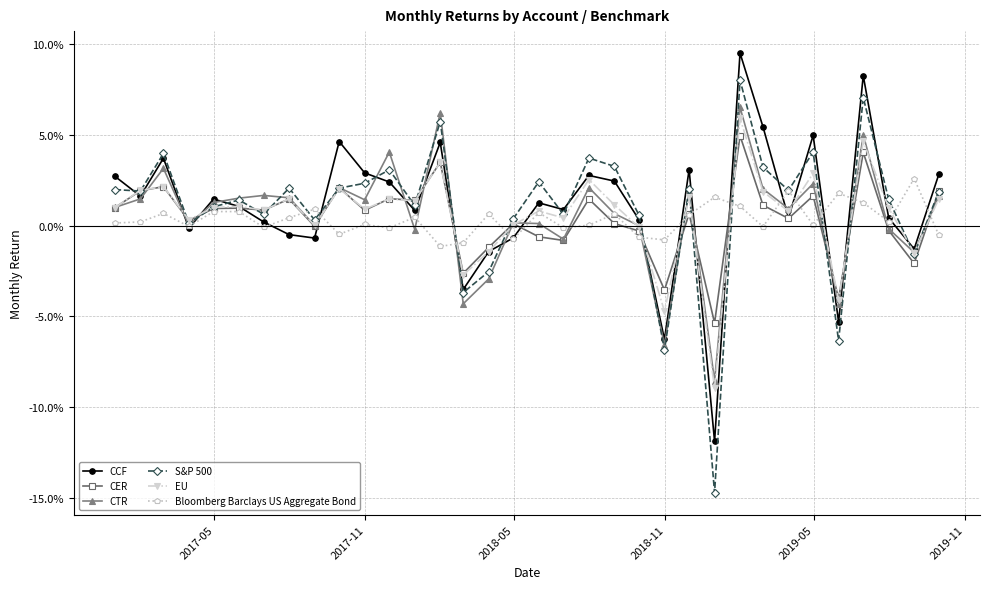

What are all the series names shown in the legend?

CCF, CER, CTR, S&P 500, EU, Bloomberg Barclays US Aggregate Bond